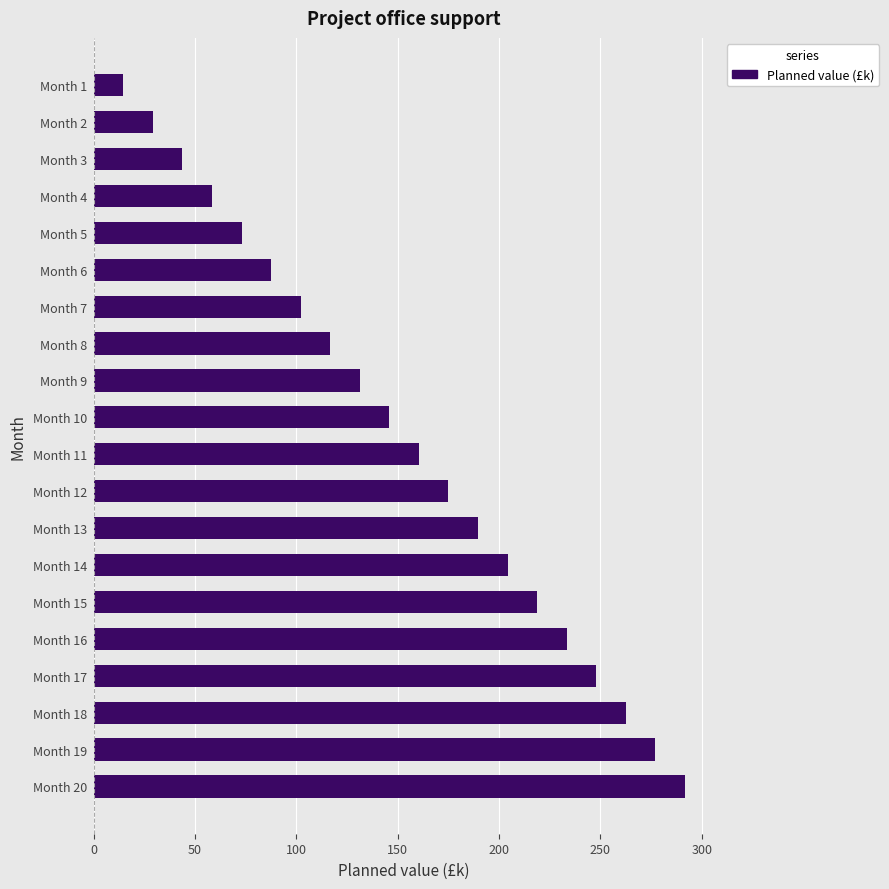

Rank the categories by value from lowest to highest.

Month 1, Month 2, Month 3, Month 4, Month 5, Month 6, Month 7, Month 8, Month 9, Month 10, Month 11, Month 12, Month 13, Month 14, Month 15, Month 16, Month 17, Month 18, Month 19, Month 20